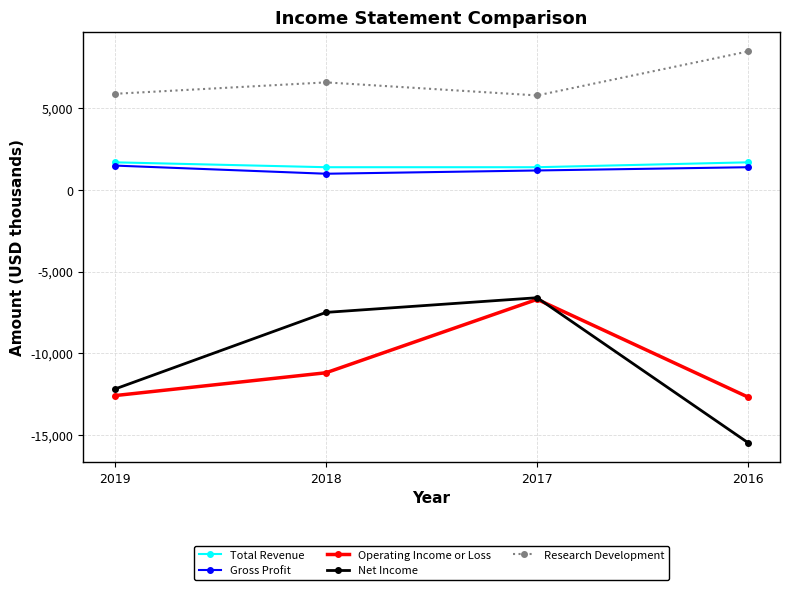

What is the value of the Total Revenue point at the 4th from the left?

1700